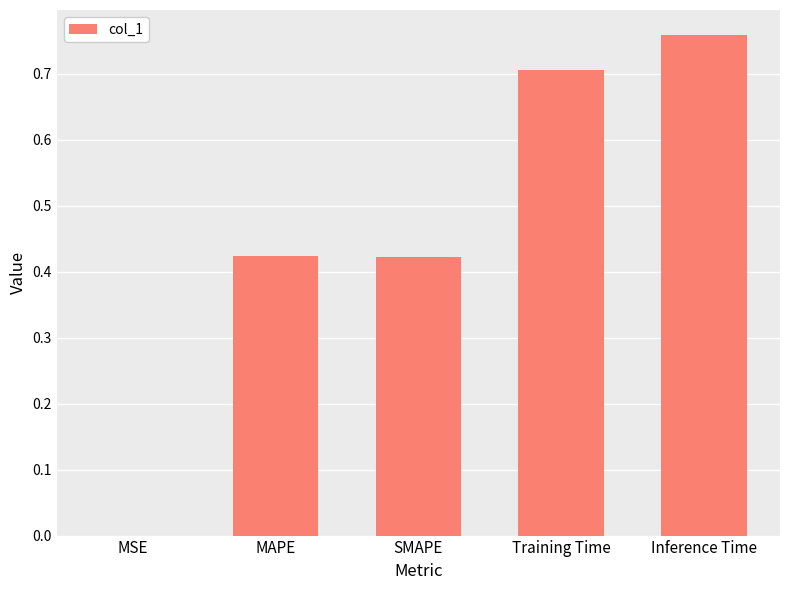

Which has a higher value, Inference Time or MAPE?

Inference Time